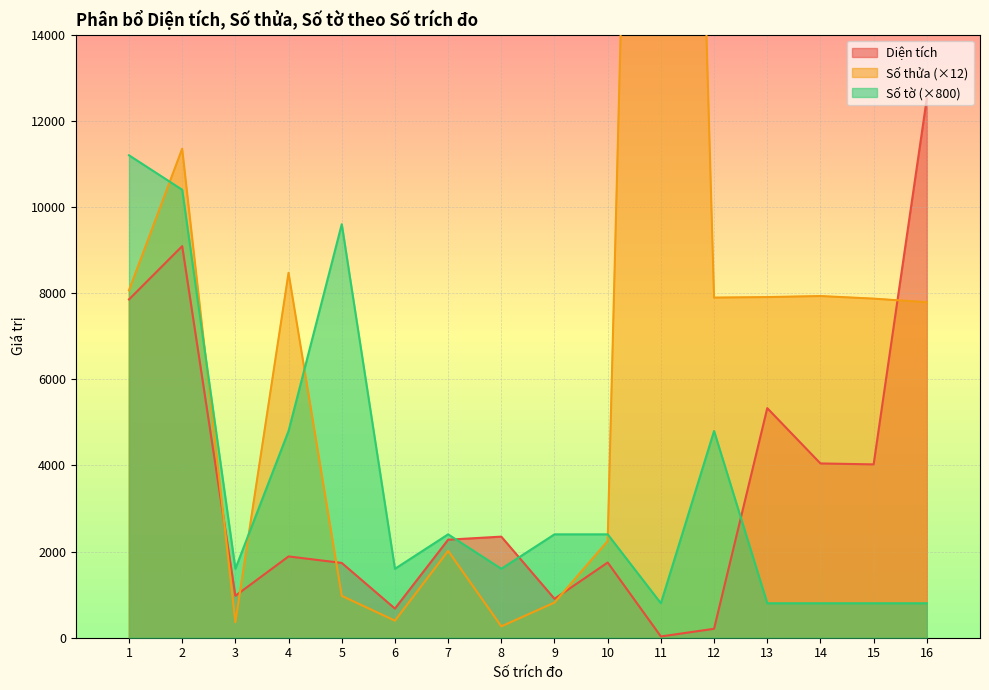

How many categories are shown in the chart?

16